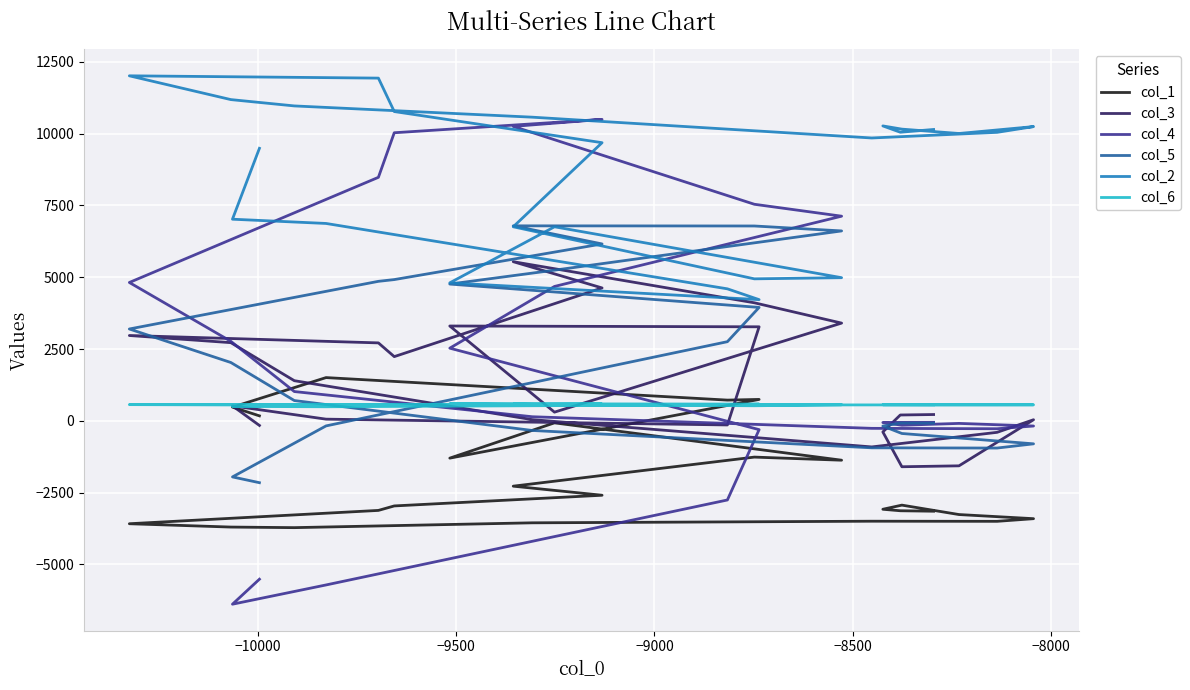

Reading left to right, extract all data points from this chart.

col_1: -3147	-3131	-3131	-3079	-2935	-3263	-3263	-3407	-3499	-3499	-3495	-3495	-3551	-3719	-3719	-3699	-3699	-3583	-3583	-3119	-2963	-2963	-2591	-2275	-2275	-1263	-1371	-1371	-71	-1299	-1299	745	721	721	1505	1505	1505	477	173	173
col_3: 219	203	203	-387	-1599	-1567	-1567	38	-401	-401	-909	-909	41	1397	1397	2721	2721	2970	2970	2713	2235	2235	4626	5540	5540	4109	3402	3402	302	3301	3301	3273	-144	-144	58	58	58	520	-161	-161
col_4: -52	-53	-53	-58	-154	-90	-90	-181	-276	-276	-262	-262	142	1019	1019	2767	2767	4816	4816	8477	10029	10029	10494	10250	10250	7539	7124	7124	4678	2529	2529	-307	-2756	-2756	-5714	-5714	-5714	-6384	-5514	-5514
col_5: -82	-80	-80	-182	-441	-597	-597	-801	-948	-948	-940	-940	-336	706	706	2030	2030	3197	3197	4856	4917	4917	6158	6788	6788	6783	6611	6611	5245	4761	4761	3948	2755	2755	-177	-177	-177	-1953	-2154	-2154
col_2: 10143	10047	10047	10267	10155	10003	10003	10243	10043	10043	9847	9847	10571	10963	10963	11183	11183	12011	12011	11931	10767	10767	9683	6755	6755	4943	4983	4983	6755	4803	4803	4219	4595	4595	6871	6871	6871	7019	9487	9487
col_6: 558	560	560	560	559	557	557	557	556	556	554	554	553	554	554	556	556	564	564	557	563	563	581	578	578	524	561	561	566	595	595	582	560	560	489	489	489	502	497	497